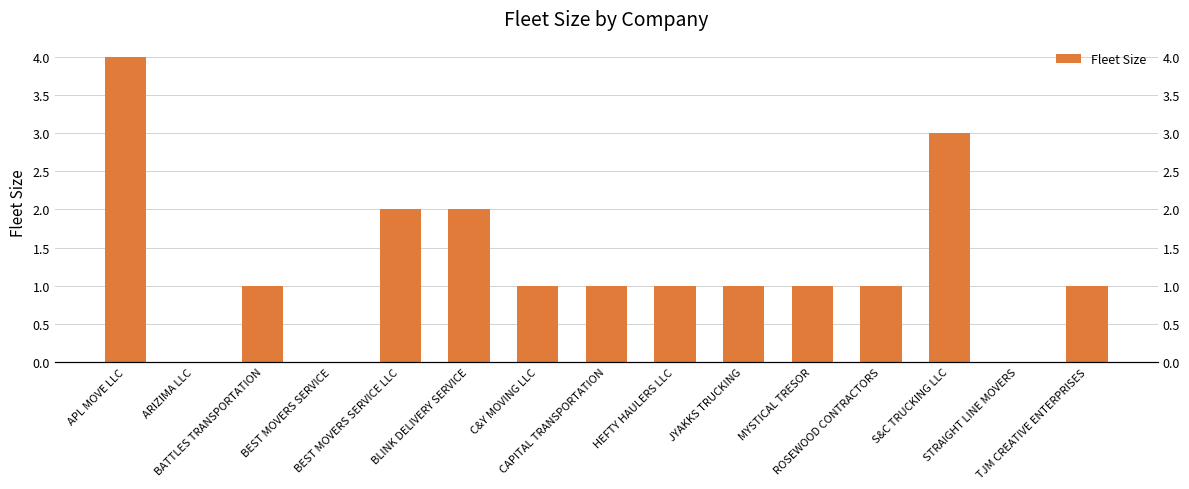

What is the difference between the maximum and second lowest values?

4